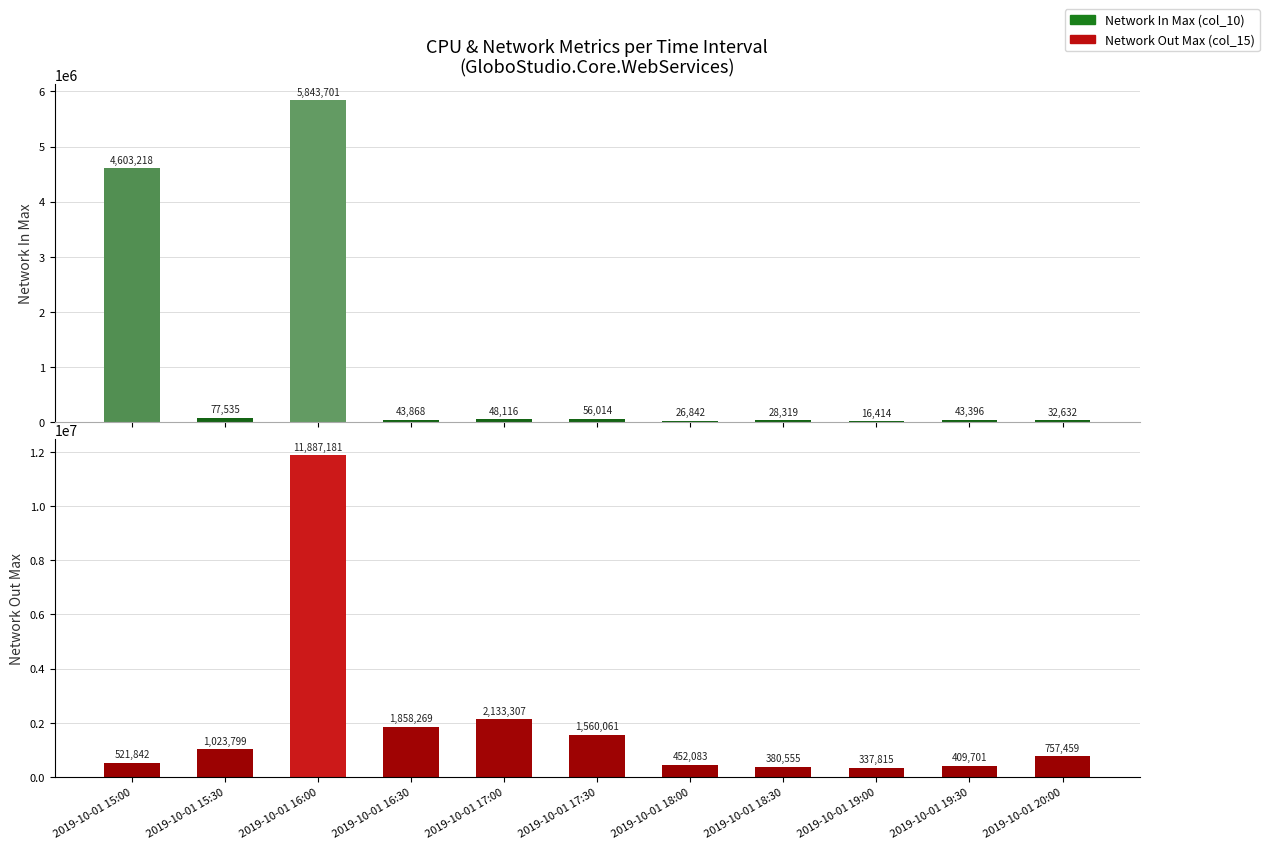

What is the sum of the Network Out Max (col_15) values at 2019-10-01 16:30 and 2019-10-01 17:00?

3991576